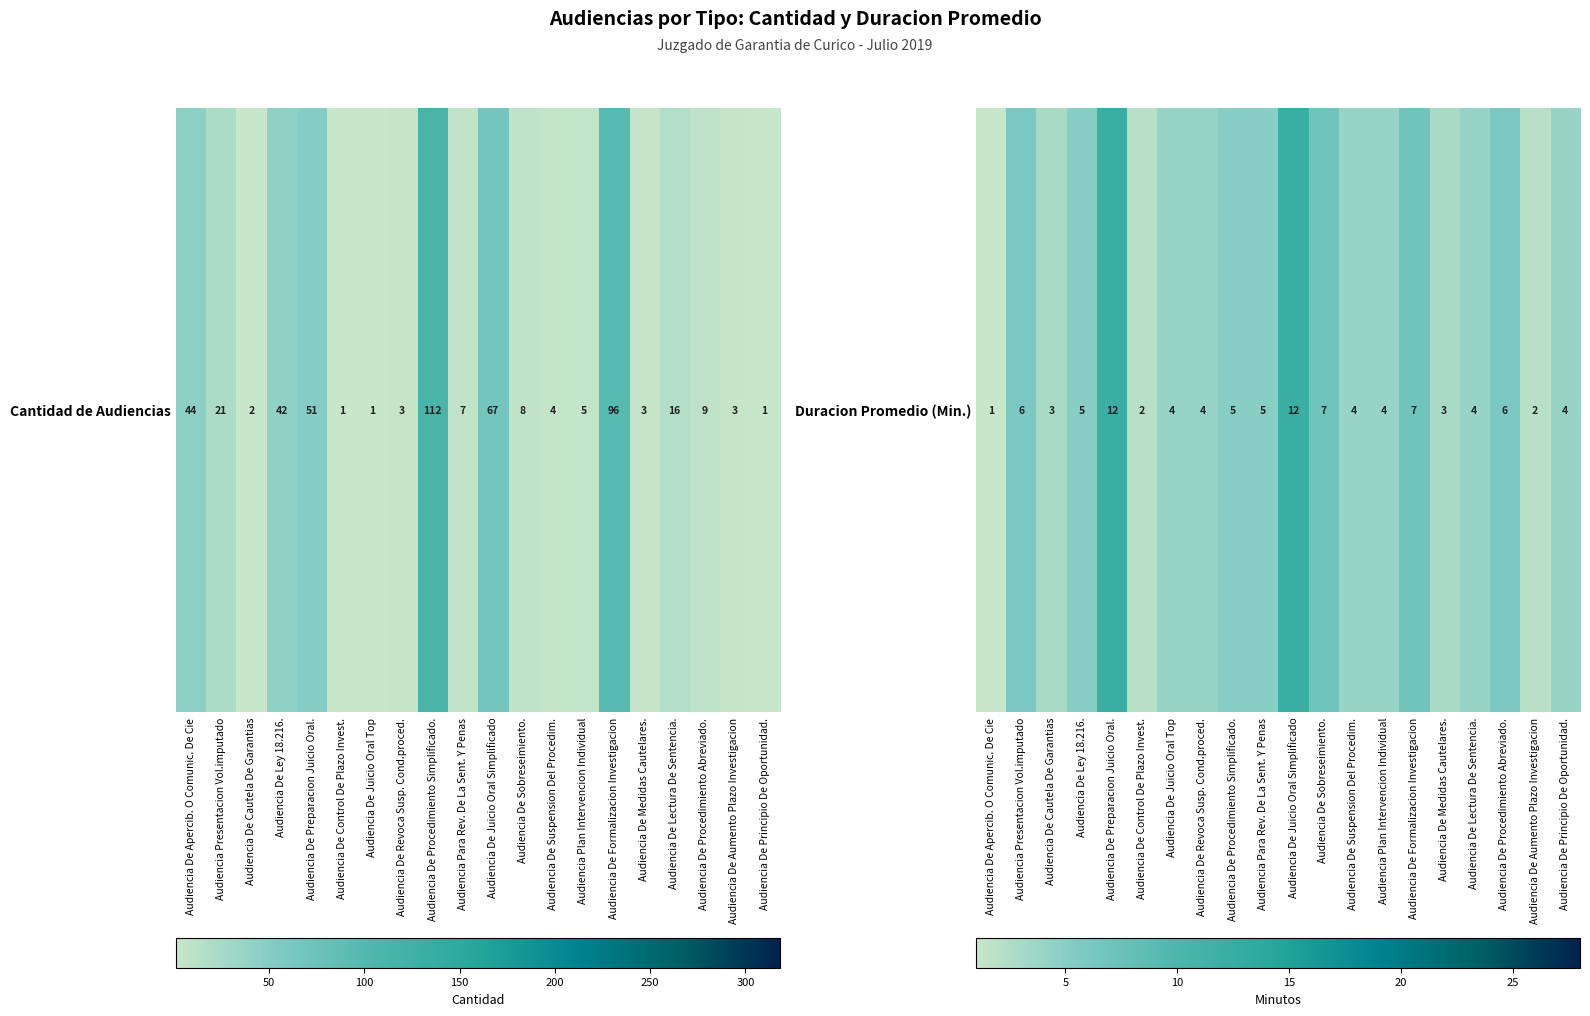

Which label corresponds to the largest value in the chart?

Audiencia De Preparacion Juicio Oral.